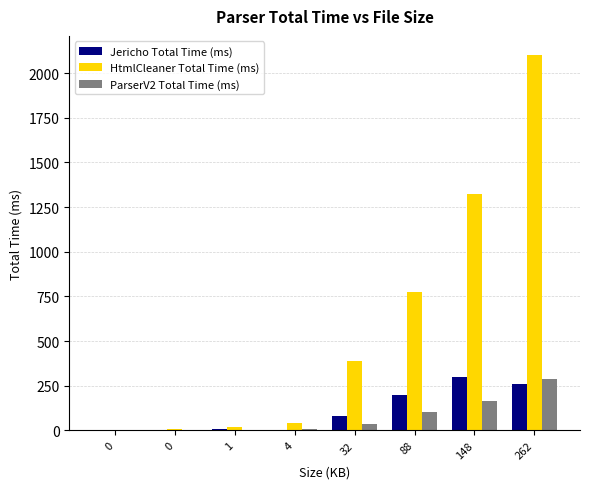

Which series changed the most between 88 and 262?

HtmlCleaner Total Time (ms)